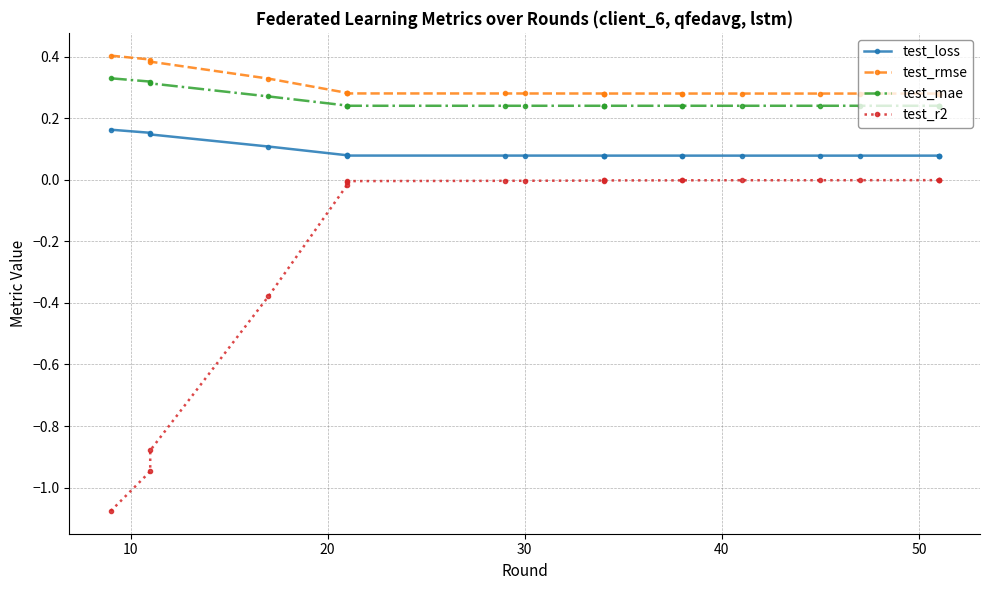

How many distinct data groups are displayed?

4